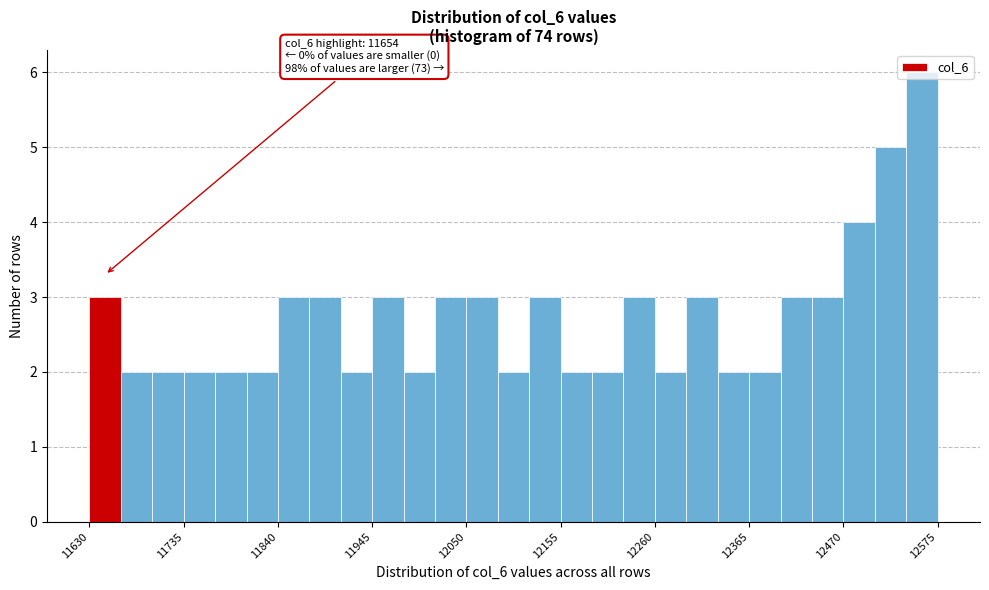

Read against the x-axis, roughly where is the centre of the tallest bar?

12560